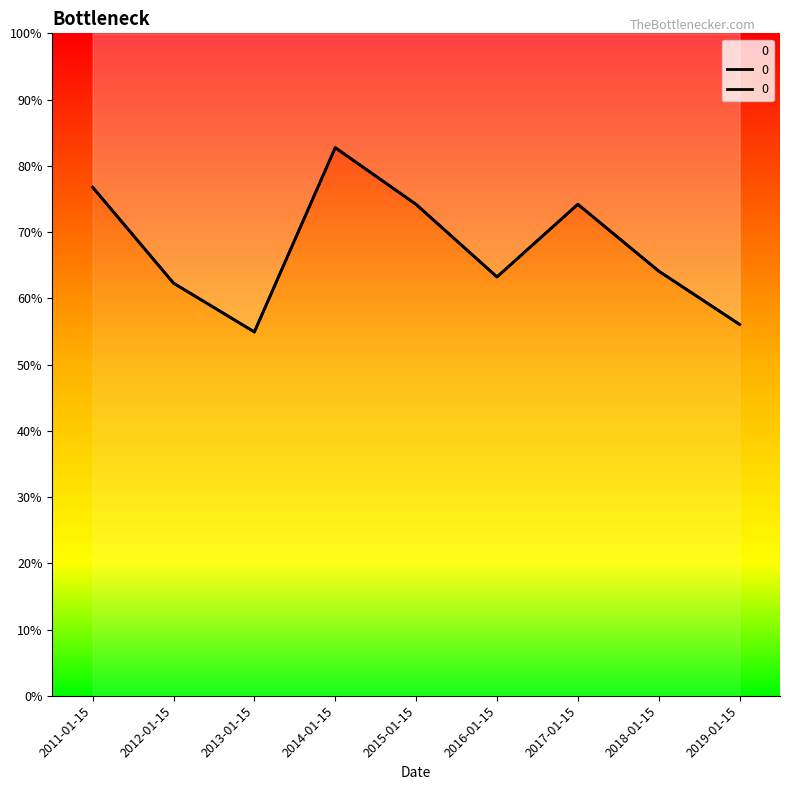

Reading left to right, what are all the values shown in this chart?

0.8	0.6	0.5	0.8	0.7	0.6	0.7	0.6	0.6